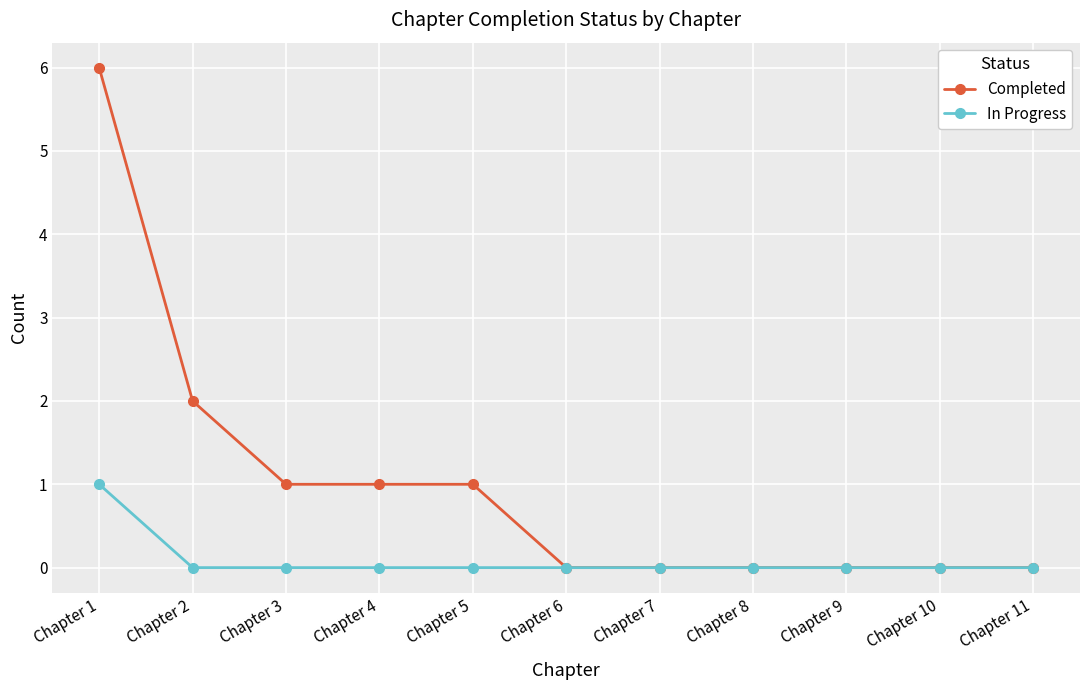

Which series has the largest range (max minus min)?

Completed